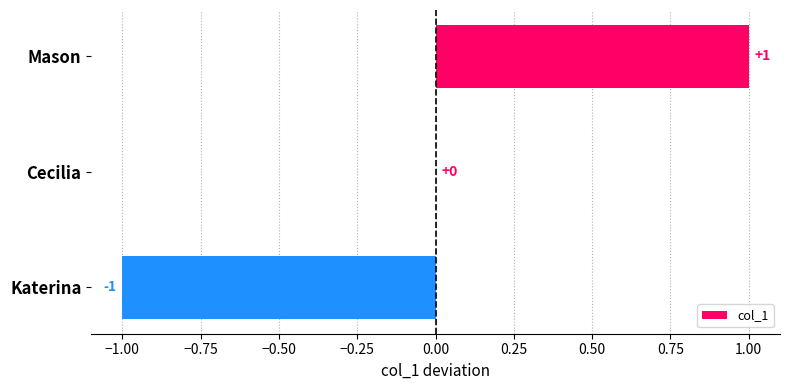

The chart shows a value of 0 at Katerina. True or false?

False